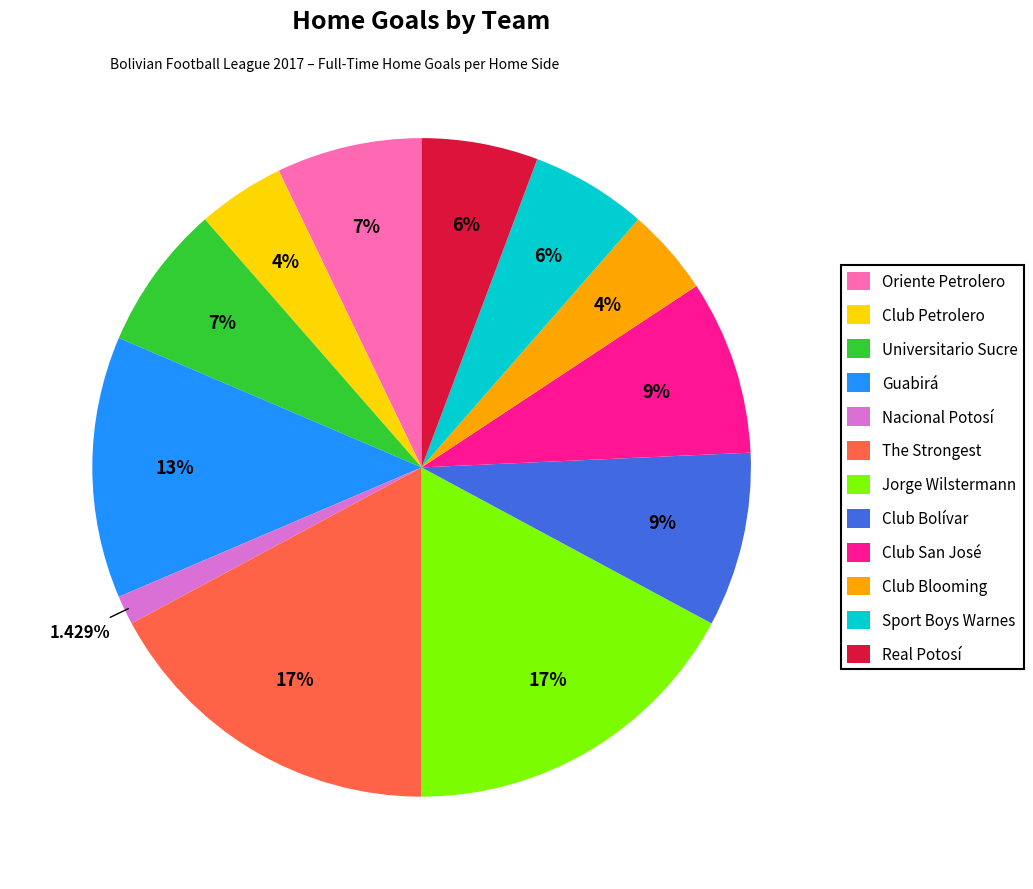

The Jorge Wilstermann slice represents 17% of the pie. True or false?

True